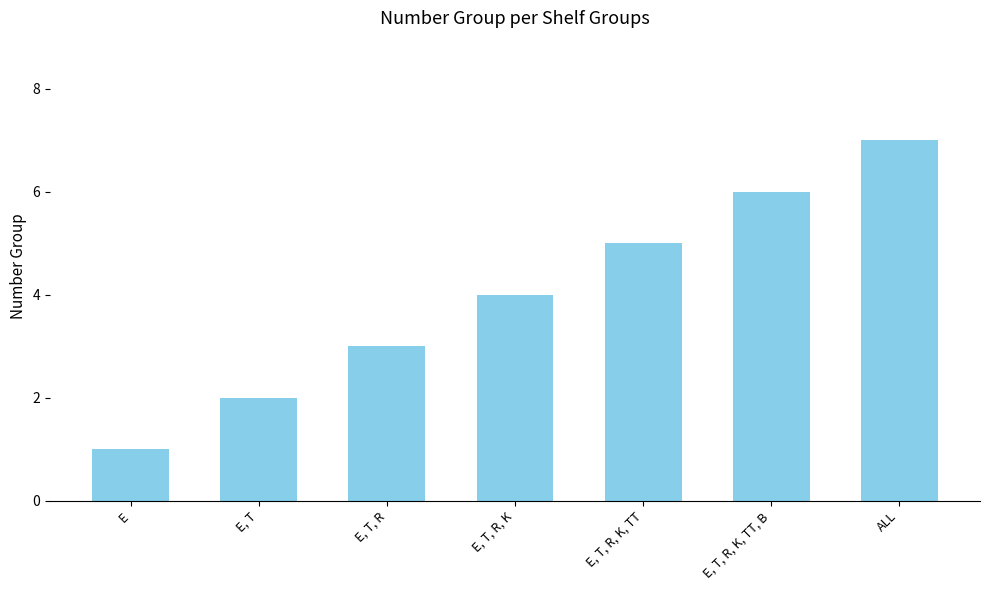

Approximately how many times larger is the value at ALL compared to E, T?

3.5